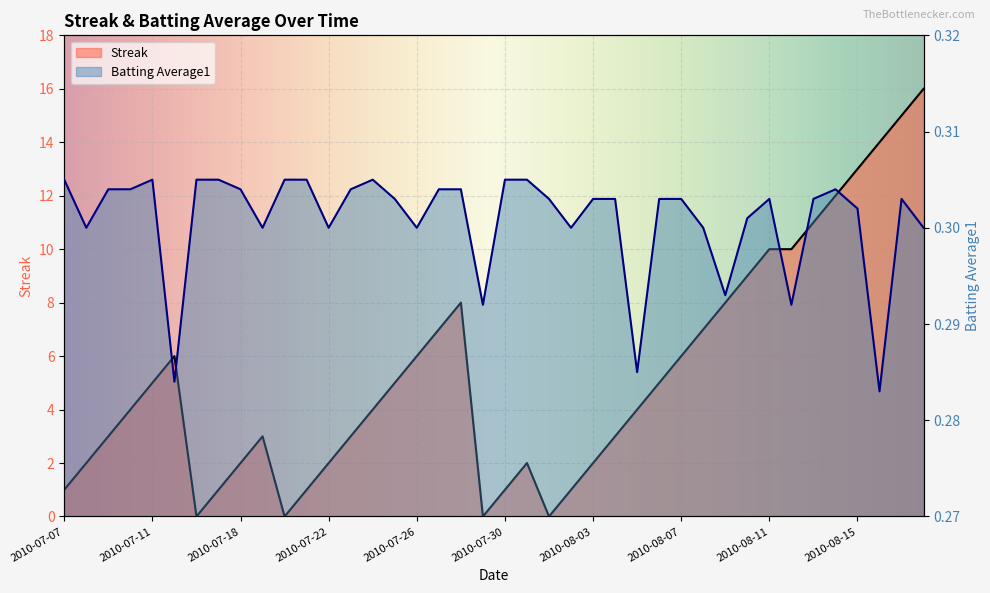

True or false: Batting Average1 has more than 2 points higher than both neighbors.

True